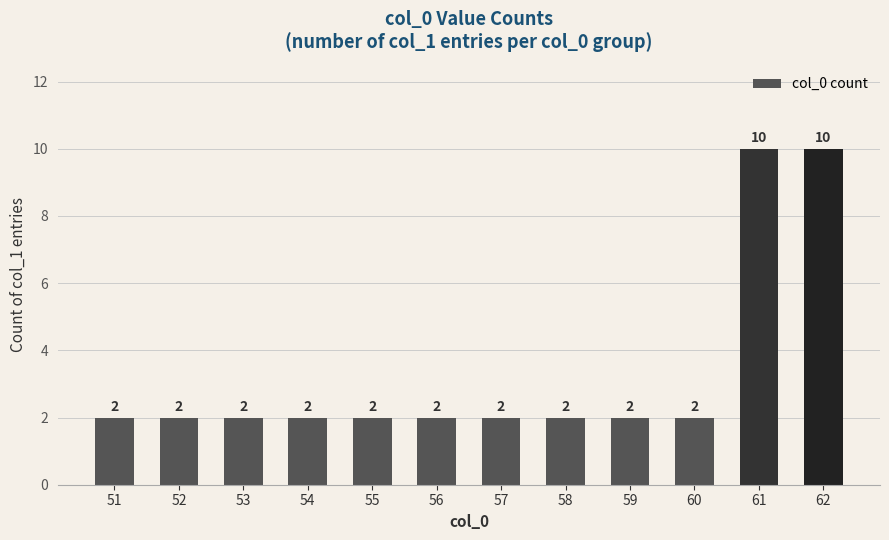

What is the average value?

3